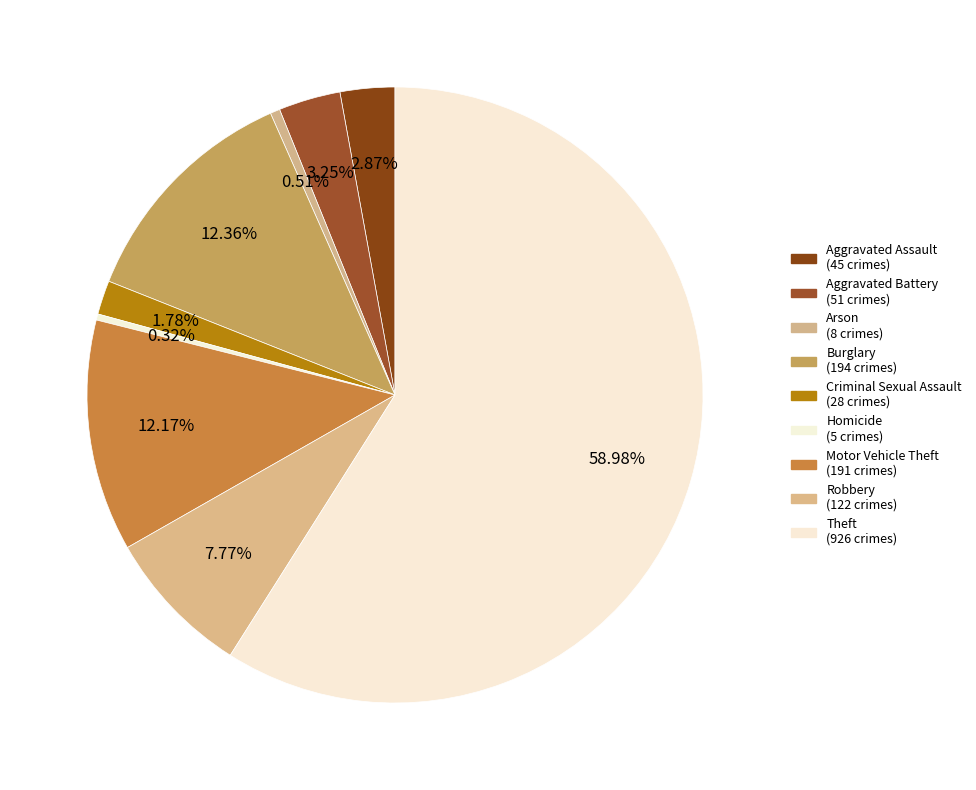

What is the smallest slice in the pie chart?

Homicide